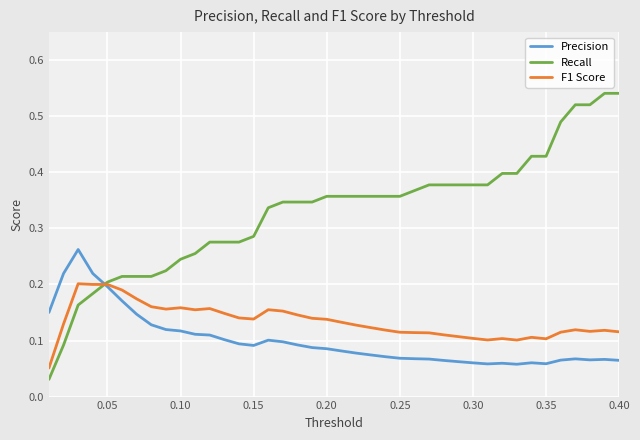

Which series has the largest total across all categories?

Recall